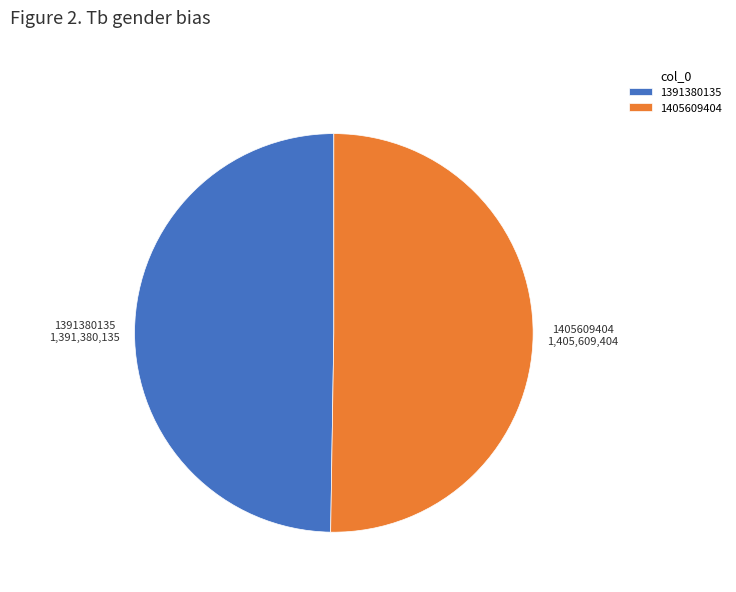

What is the ratio of the value at 1405609404 to the value at 1391380135?

1.0